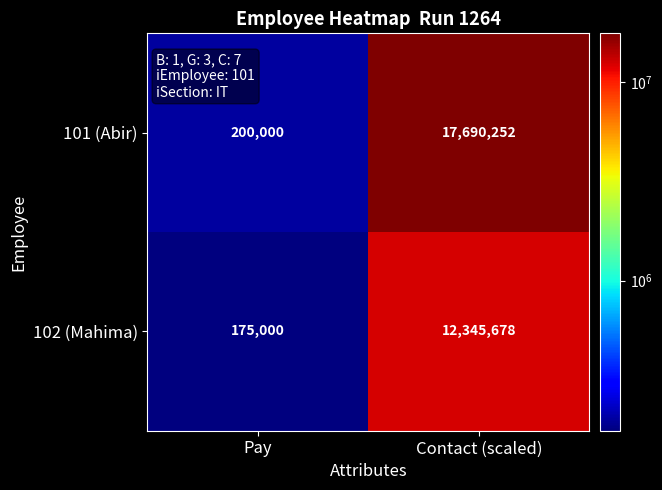

Rank the series by their maximum value, from highest to lowest.

101 (Abir), 102 (Mahima)